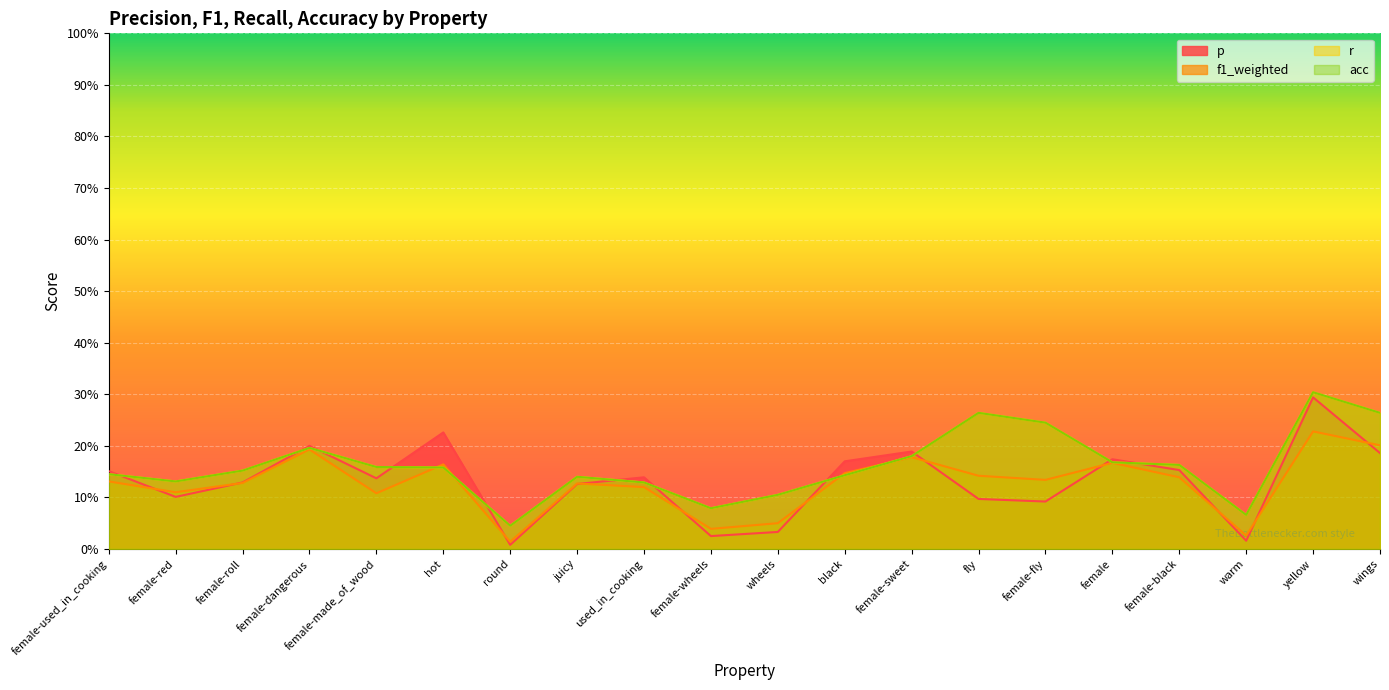

Count the acc values in the range 0 to 1.

20